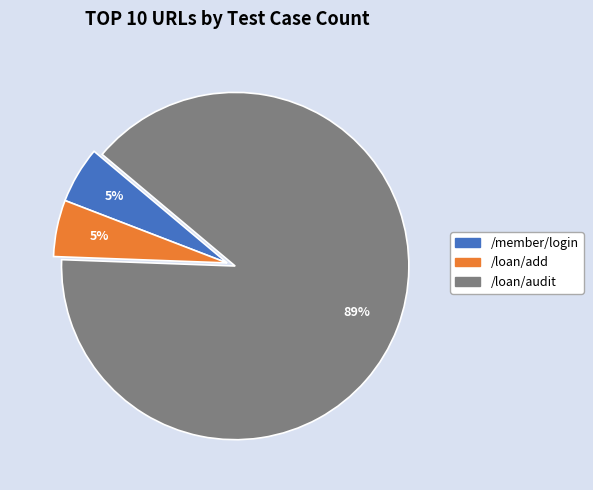

Is it true that /member/login is 5% of the pie?

True